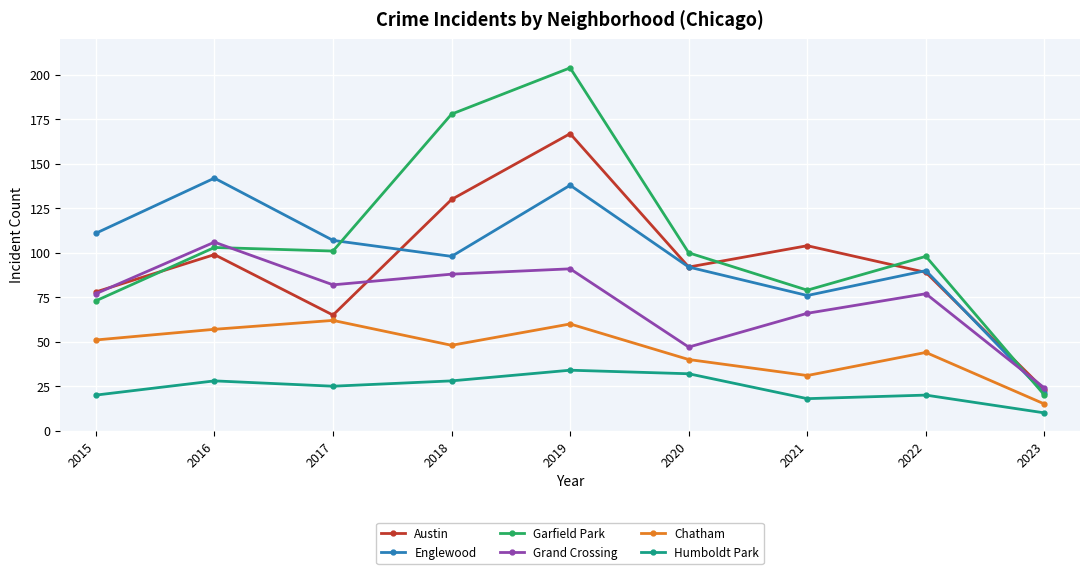

Which category has the highest value in the Humboldt Park series?

2019